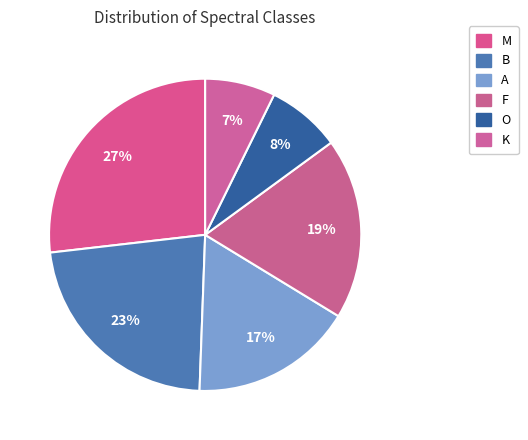

Does any single category account for the majority?

No